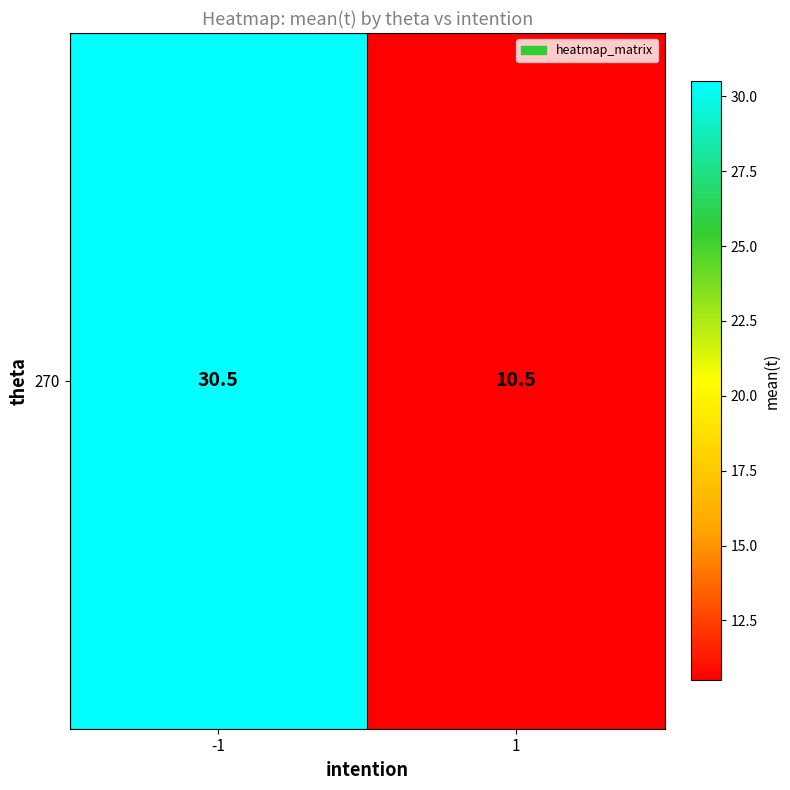

The chart shows a value of 10.5 at 1. True or false?

True